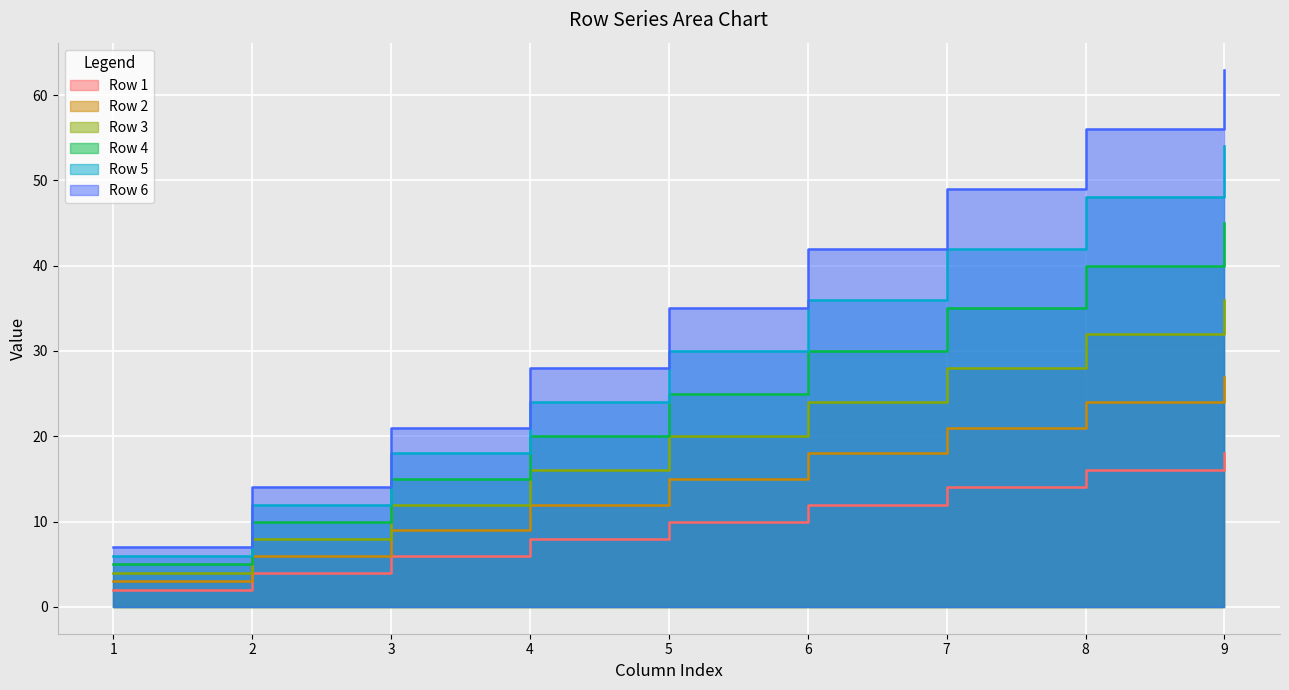

Reading left to right, transcribe all the data shown in this chart.

Row 1: 1=2	2=4	3=6	4=8	5=10	6=12	7=14	8=16	9=18
Row 2: 1=3	2=6	3=9	4=12	5=15	6=18	7=21	8=24	9=27
Row 3: 1=4	2=8	3=12	4=16	5=20	6=24	7=28	8=32	9=36
Row 4: 1=5	2=10	3=15	4=20	5=25	6=30	7=35	8=40	9=45
Row 5: 1=6	2=12	3=18	4=24	5=30	6=36	7=42	8=48	9=54
Row 6: 1=7	2=14	3=21	4=28	5=35	6=42	7=49	8=56	9=63